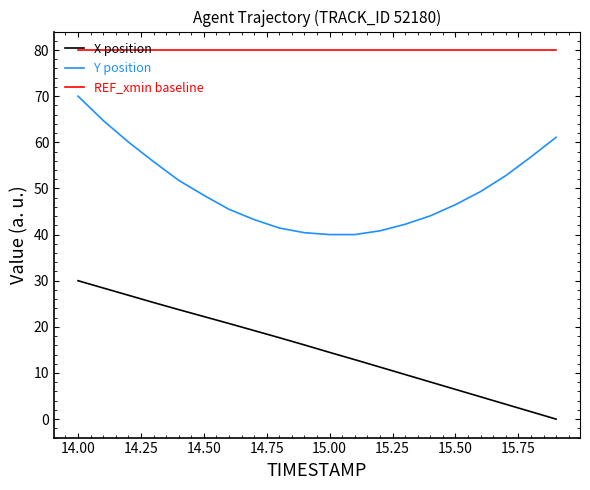

Rank the series by their average value, from highest to lowest.

REF_xmin baseline, Y position, X position